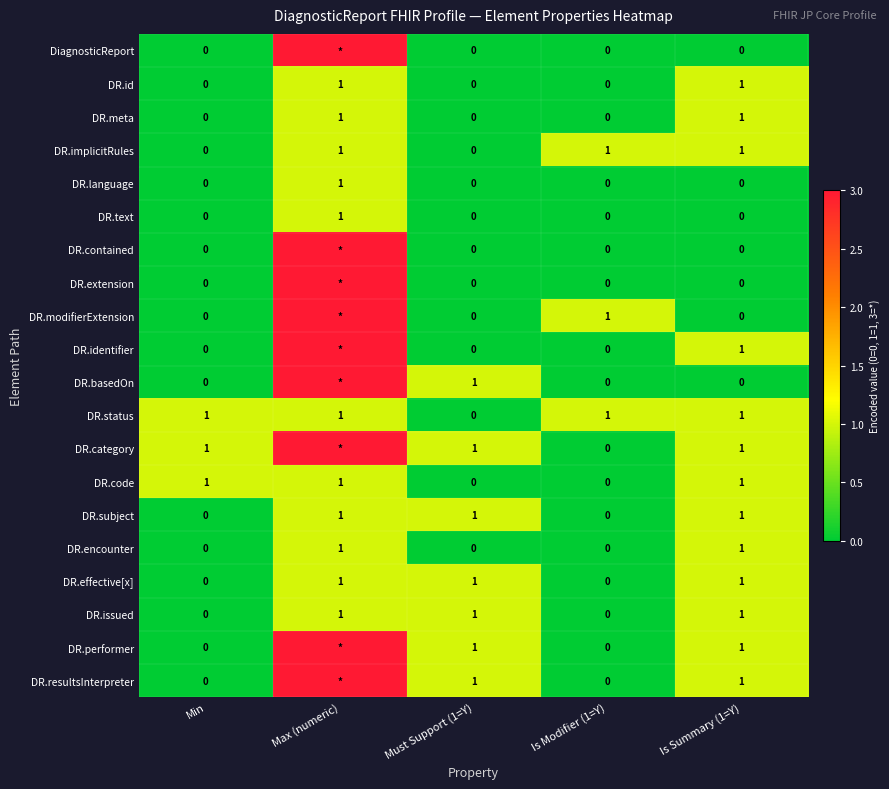

Count the number of data series in this chart.

20